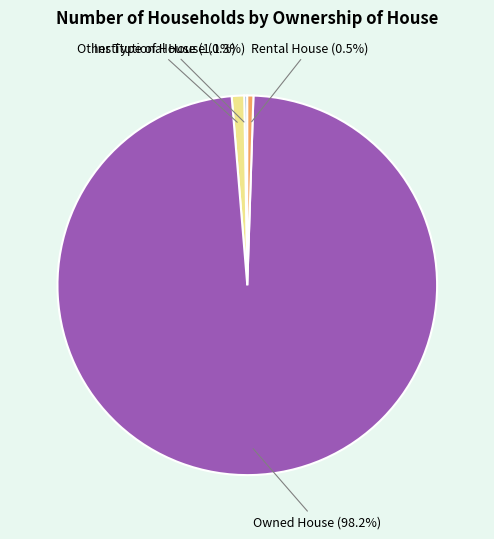

Which has a higher value, Rental House or Other Type of House?

Other Type of House